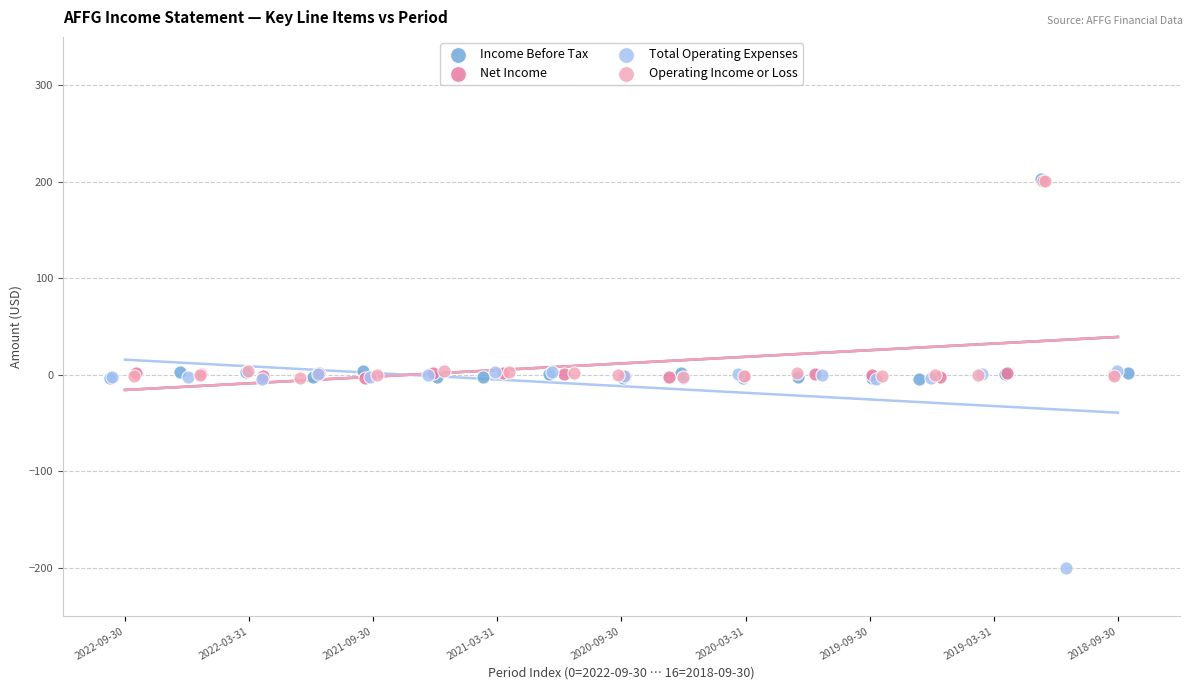

What are all the series names shown in the legend?

Income Before Tax, Net Income, Total Operating Expenses, Operating Income or Loss